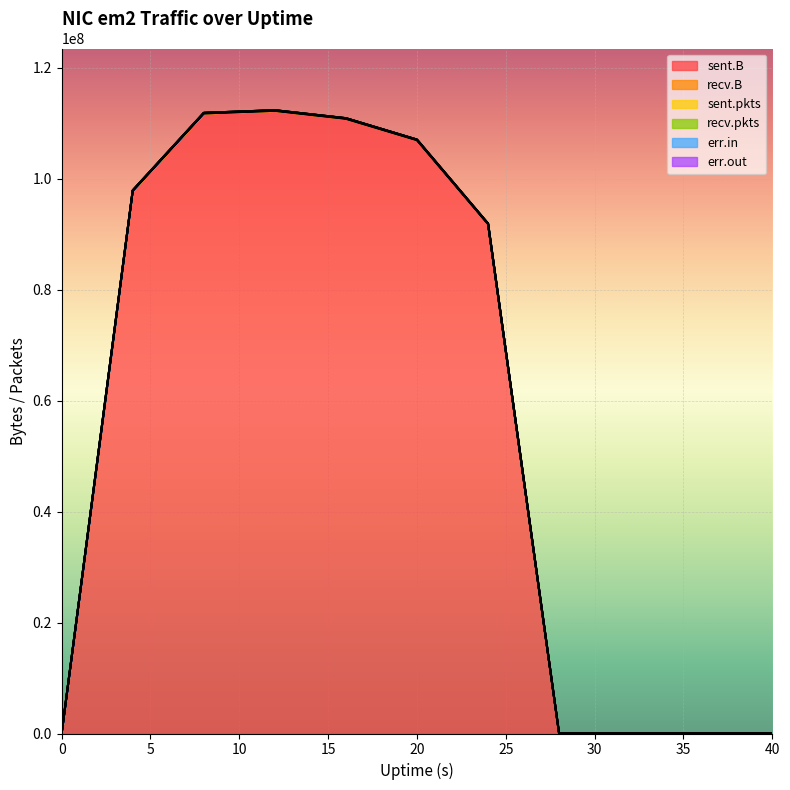

The err.out series shows 0 at 12. True or false?

True